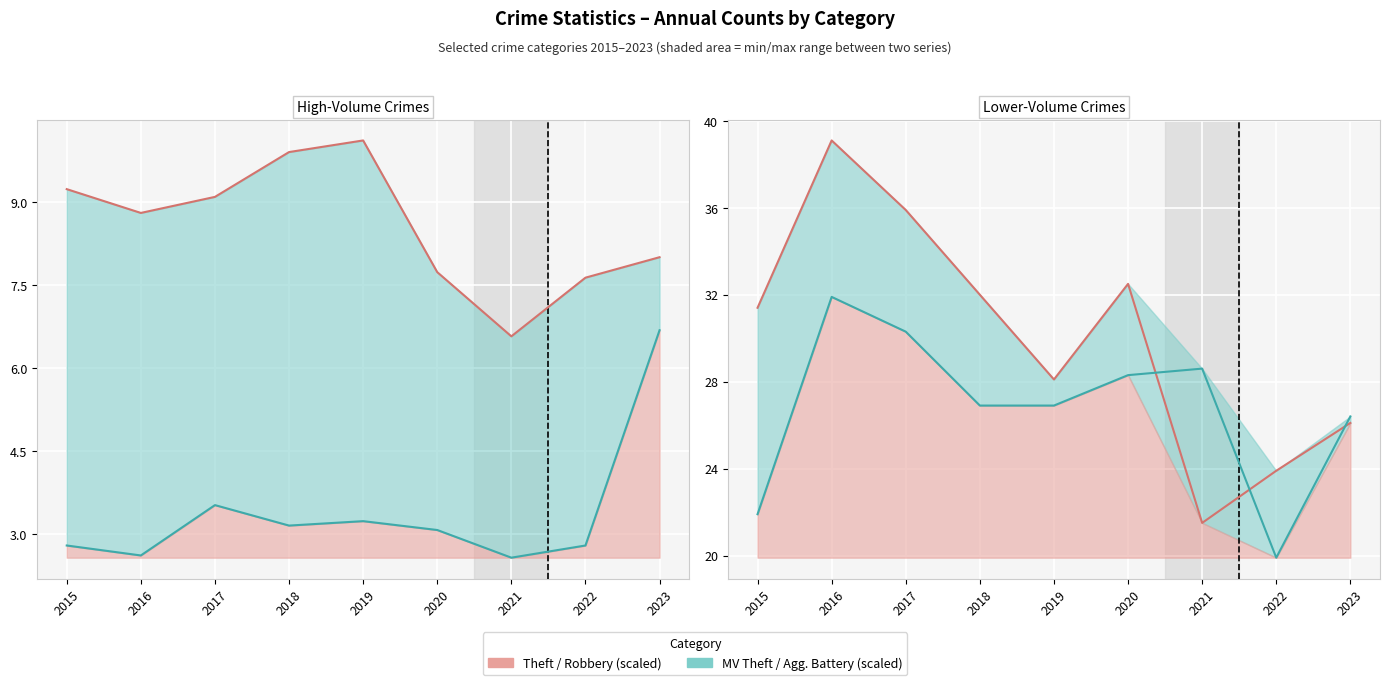

Count the number of categories in the chart.

9